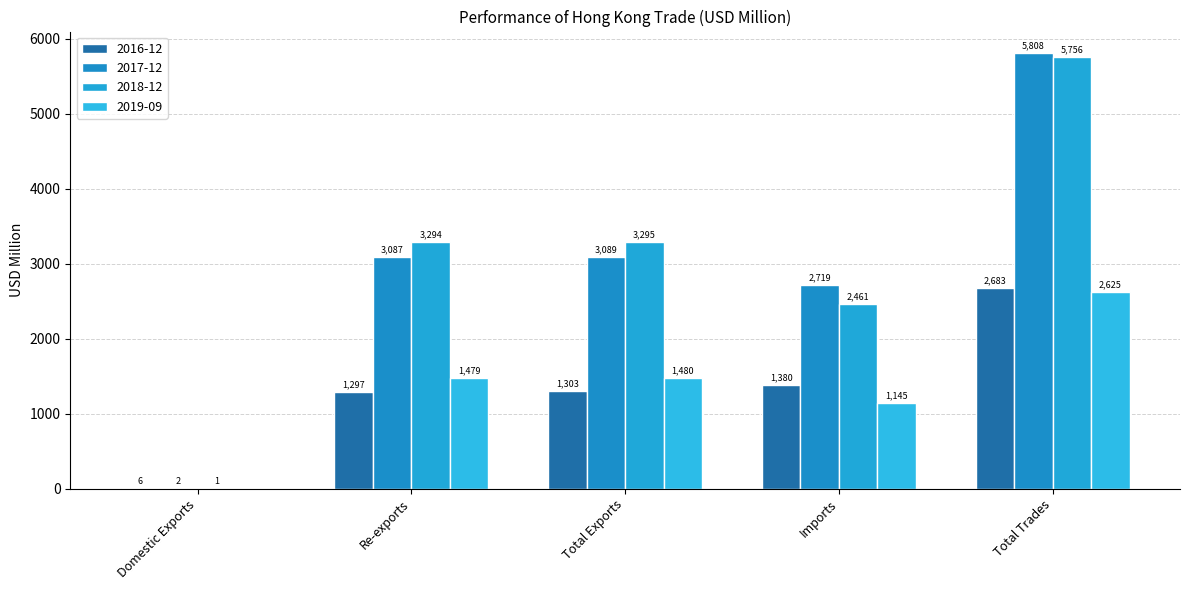

What are all the series names shown in the legend?

2016-12, 2017-12, 2018-12, 2019-09